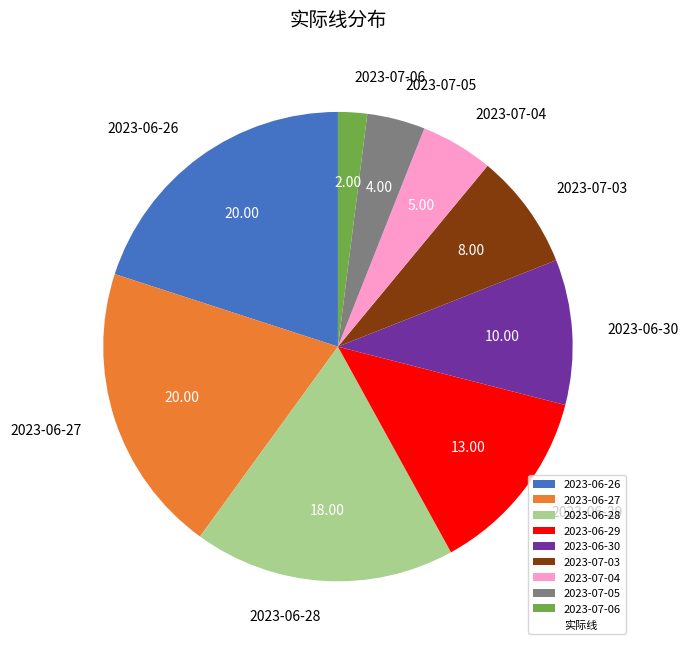

How many segments does this pie chart have?

9